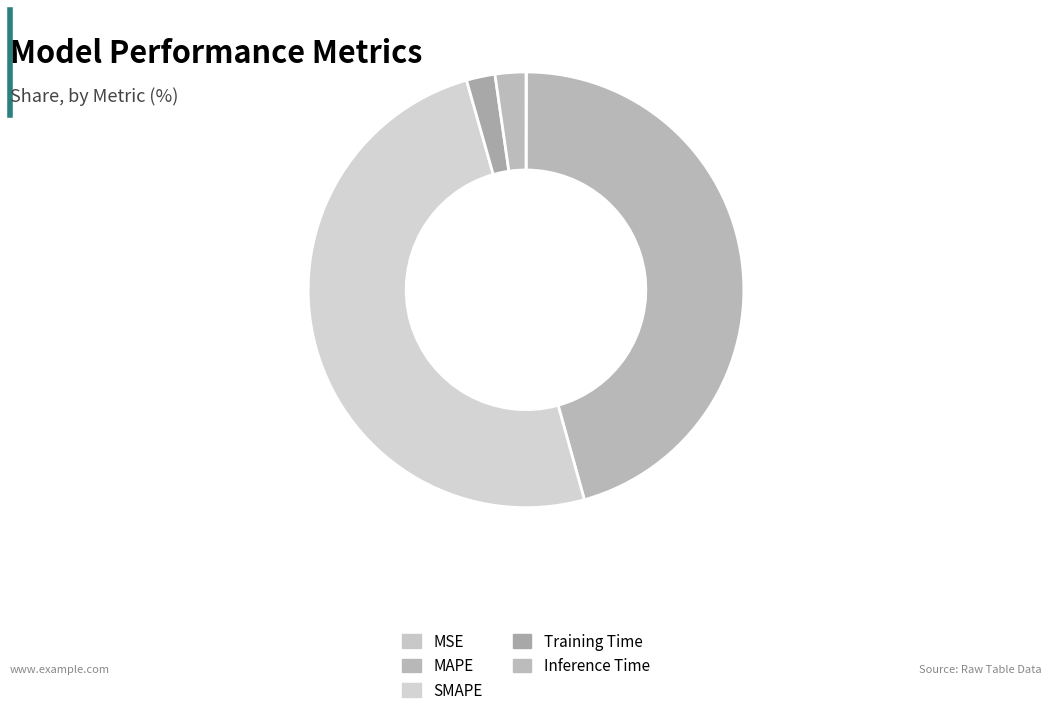

Is the sum of SMAPE and MSE greater than half?

No